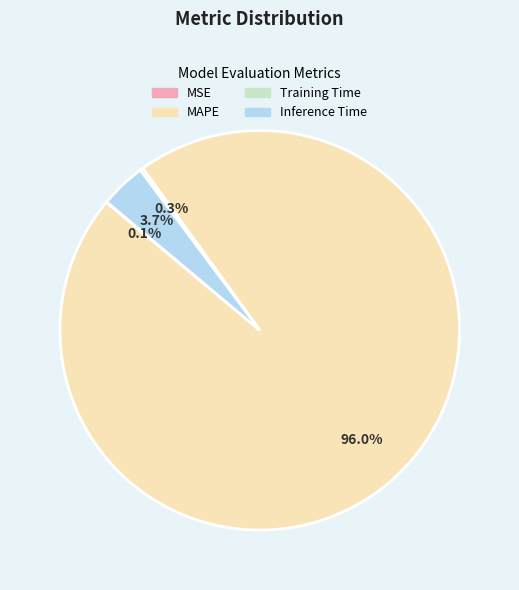

Which category has the biggest portion of the pie?

MAPE